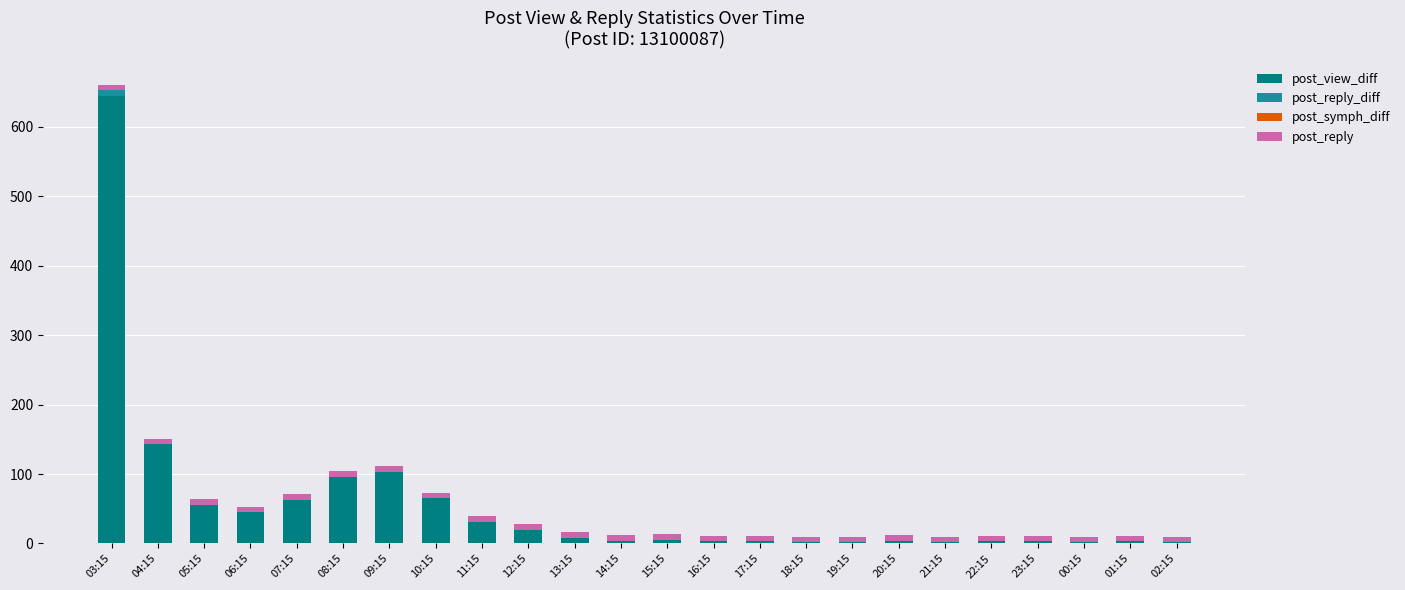

At which label is post_view_diff closest to 323?

04:15